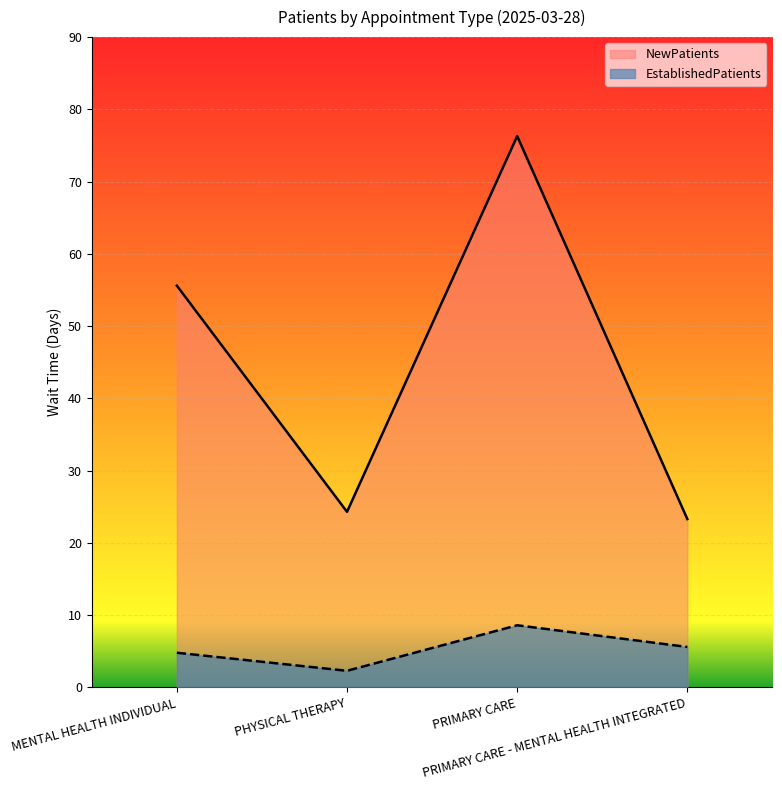

What position from the left is PHYSICAL THERAPY?

2